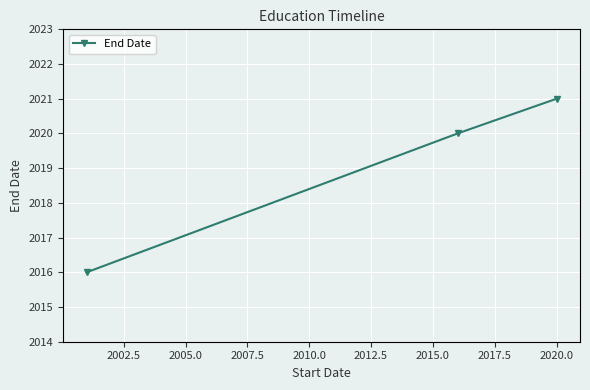

Reading right to left, transcribe all the data shown in this chart.

2021	2020	2016